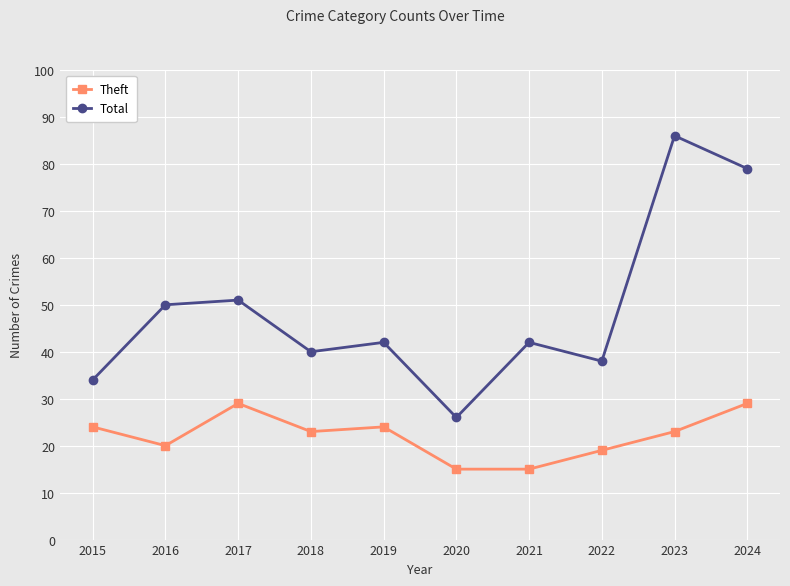

What value does the Total series have at 2019, to the nearest 10?

40